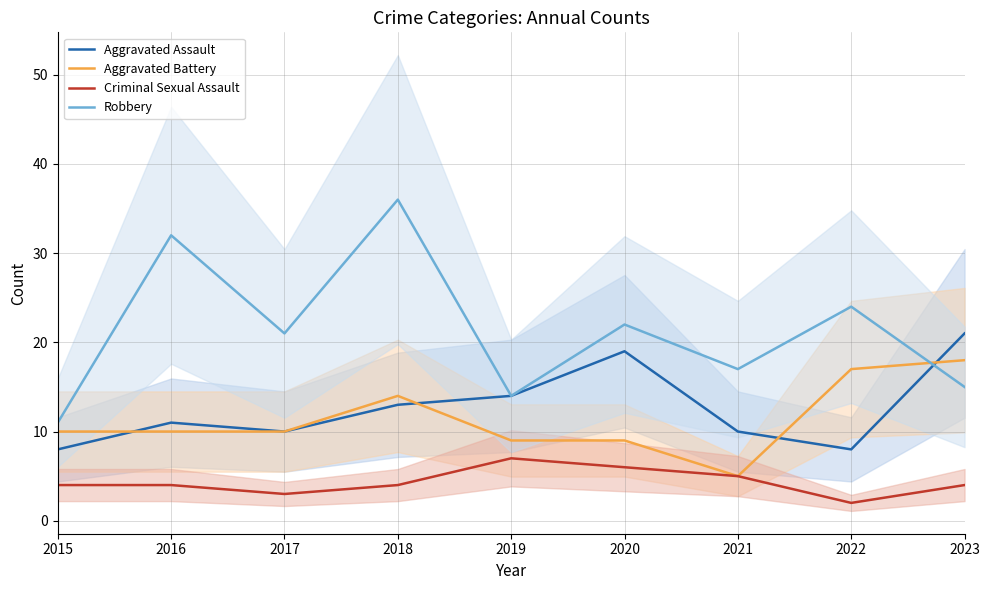

List the series in order of their peak value, lowest first.

Criminal Sexual Assault, Aggravated Battery, Aggravated Assault, Robbery